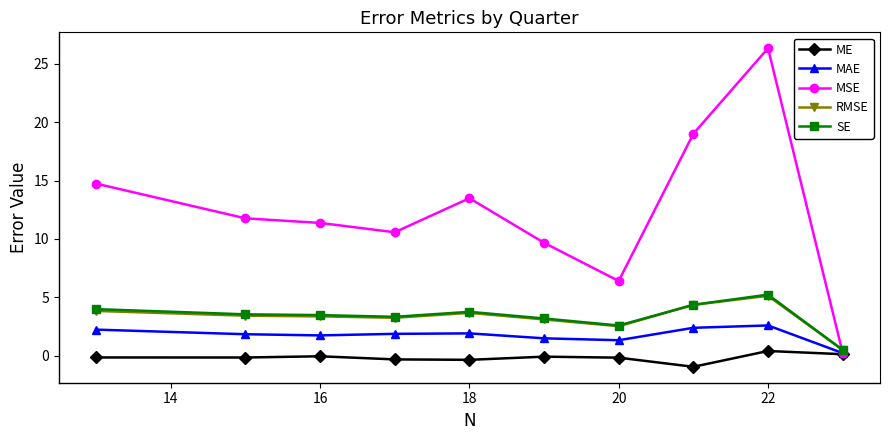

Which category has the highest value across all series?

22